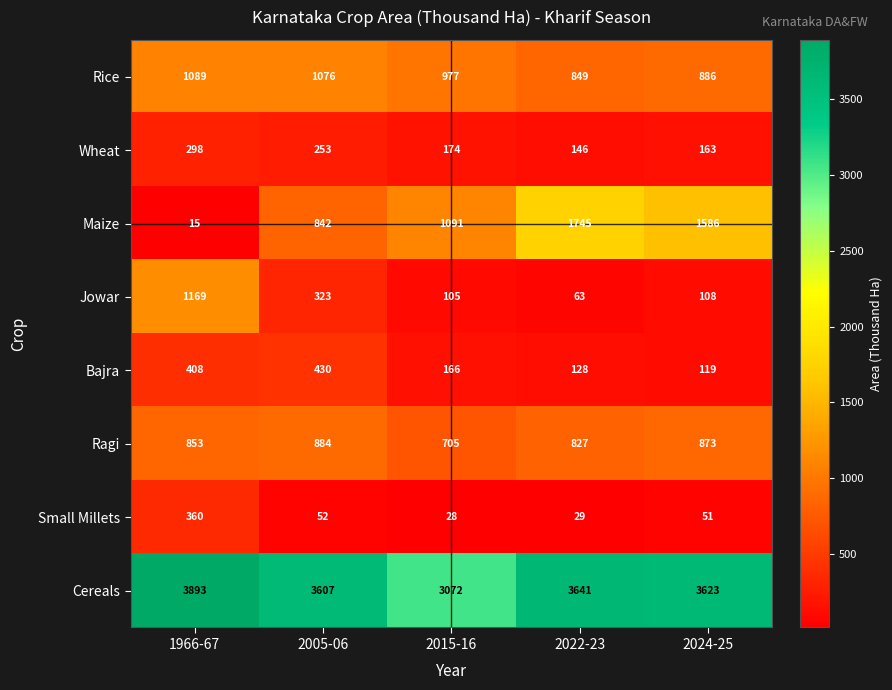

The value of Wheat at 2024-25 is 163. True or false?

True